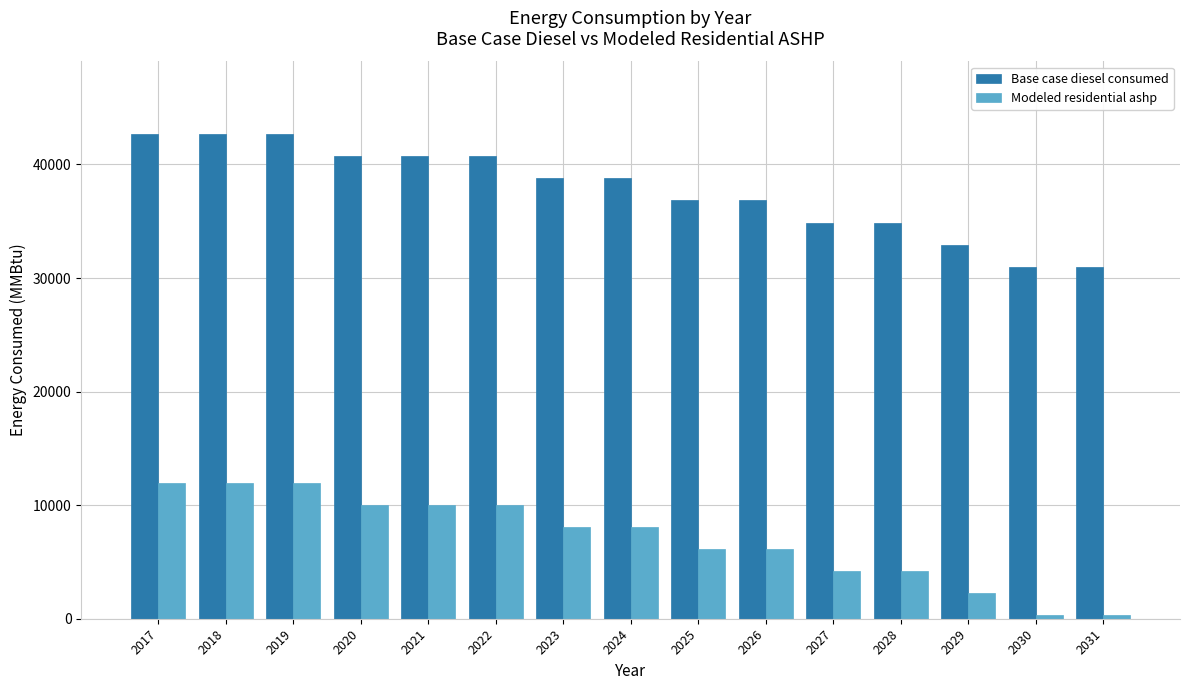

Reading left to right, extract all data points from this chart.

Base case diesel consumed: 2017=42670.8	2018=42670.8	2019=42670.8	2020=40723.8	2021=40723.8	2022=40723.8	2023=38776.9	2024=38776.9	2025=36829.9	2026=36829.9	2027=34882.9	2028=34882.9	2029=32935.9	2030=30988.9	2031=30988.9
Modeled residential ashp: 2017=11978.5	2018=11978.5	2019=11978.5	2020=10031.5	2021=10031.5	2022=10031.5	2023=8084.5	2024=8084.5	2025=6137.5	2026=6137.5	2027=4190.5	2028=4190.5	2029=2243.6	2030=296.6	2031=296.6